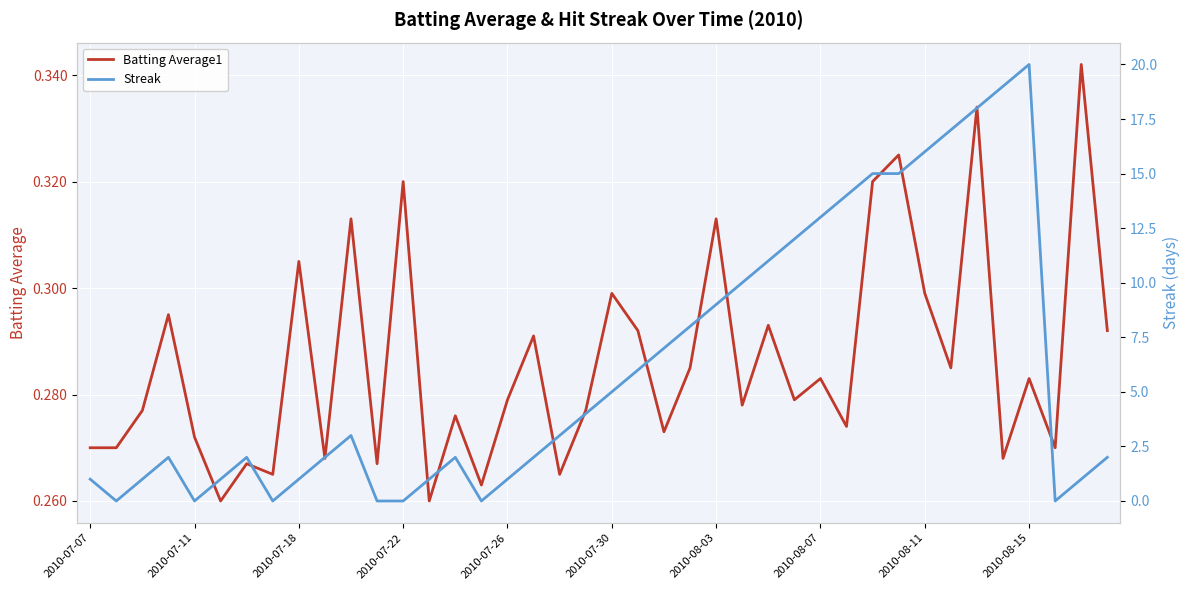

Reading right to left, extract all data points from this chart.

Batting Average1: 0.3	0.3	0.3	0.3	0.3	0.3	0.3	0.3	0.3	0.3	0.3	0.3	0.3	0.3	0.3	0.3	0.3	0.3	0.3	0.3	0.3	0.3	0.3	0.3	0.3	0.3	0.3	0.3	0.3	0.3	0.3	0.3	0.3	0.3	0.3	0.3	0.3	0.3	0.3	0.3
Streak: 2.0	1.0	0.0	20.0	19.0	18.0	17.0	16.0	15.0	15.0	14.0	13.0	12.0	11.0	10.0	9.0	8.0	7.0	6.0	5.0	4.0	3.0	2.0	1.0	0.0	2.0	1.0	0.0	0.0	3.0	2.0	1.0	0.0	2.0	1.0	0.0	2.0	1.0	0.0	1.0